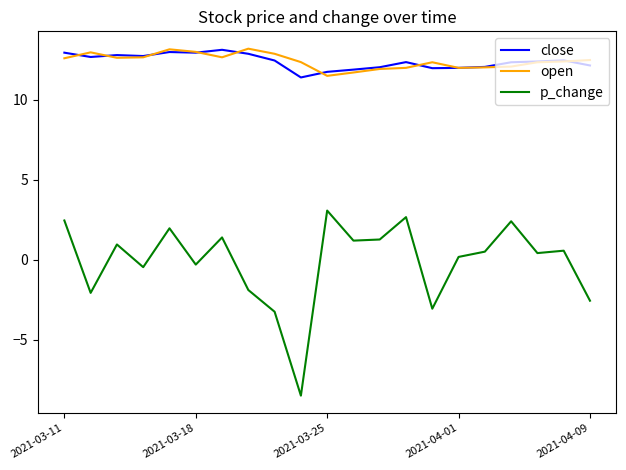

What is the sum of all p_change values?

-3.2